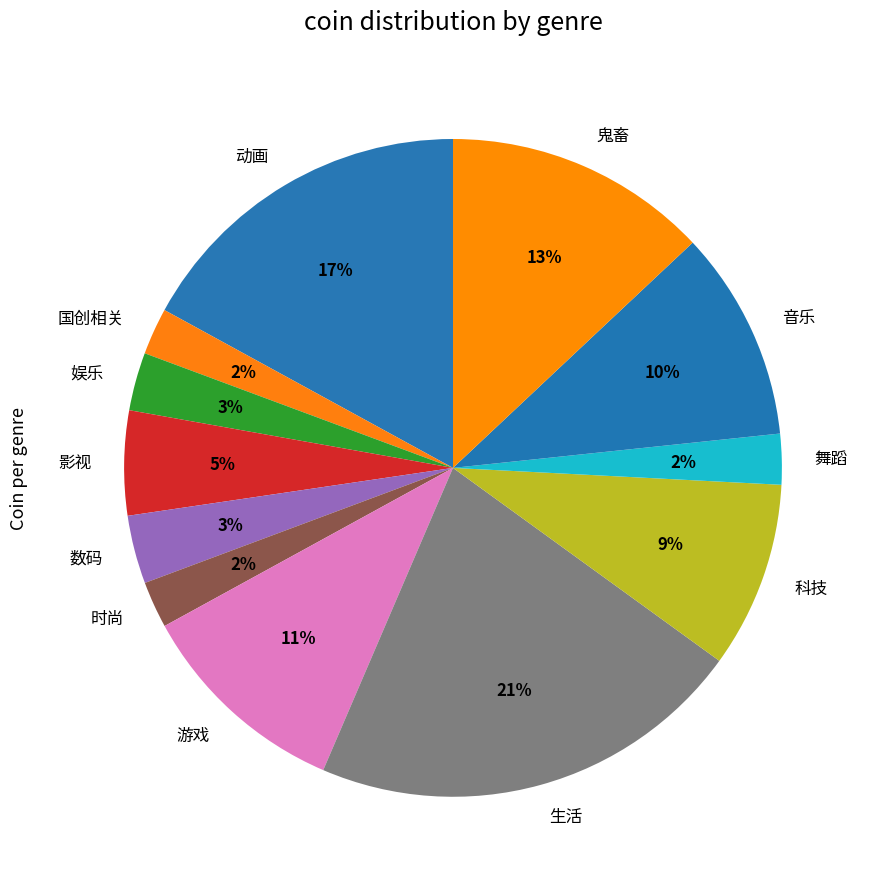

How many slices are in this pie chart?

12